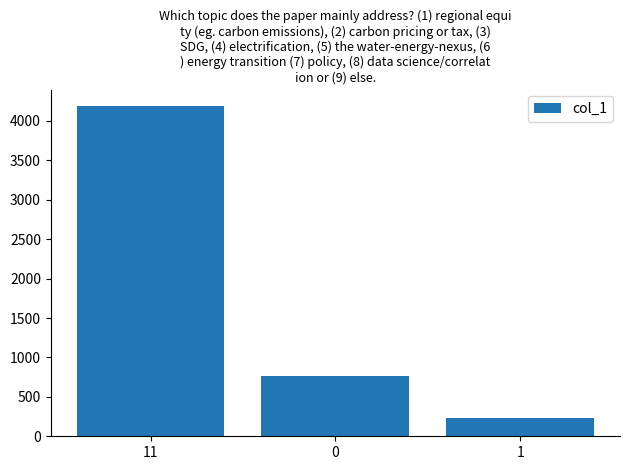

Rank the categories by value from lowest to highest.

1, 0, 11